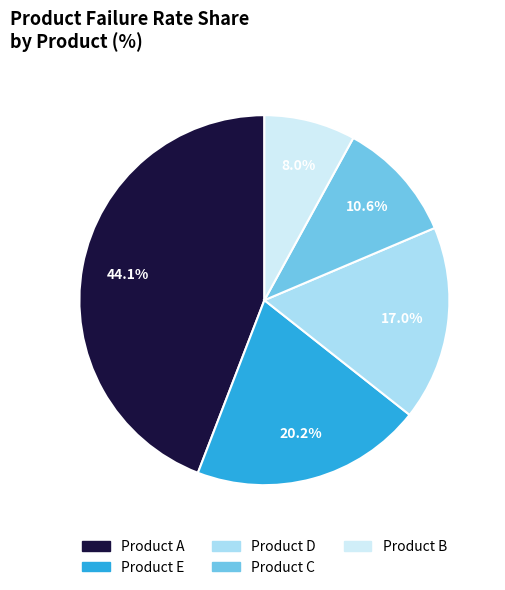

How many slices are in this pie chart?

5